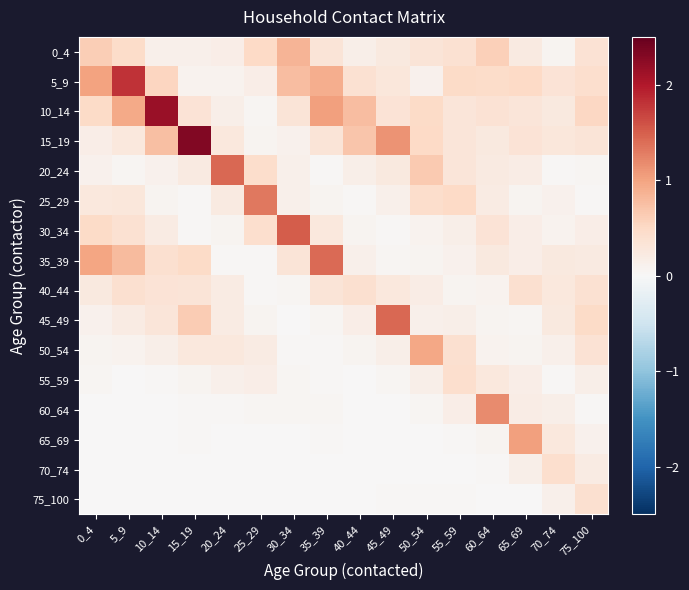

Which category has the lowest value across all series?

25_29